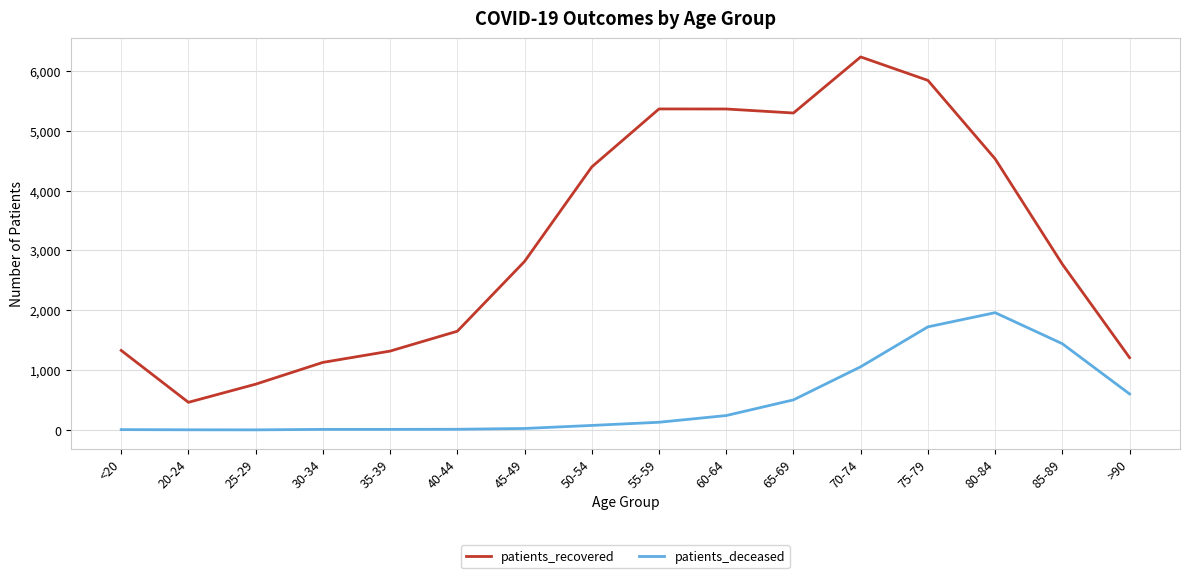

What is the difference between the highest and lowest values at 40-44?

1638